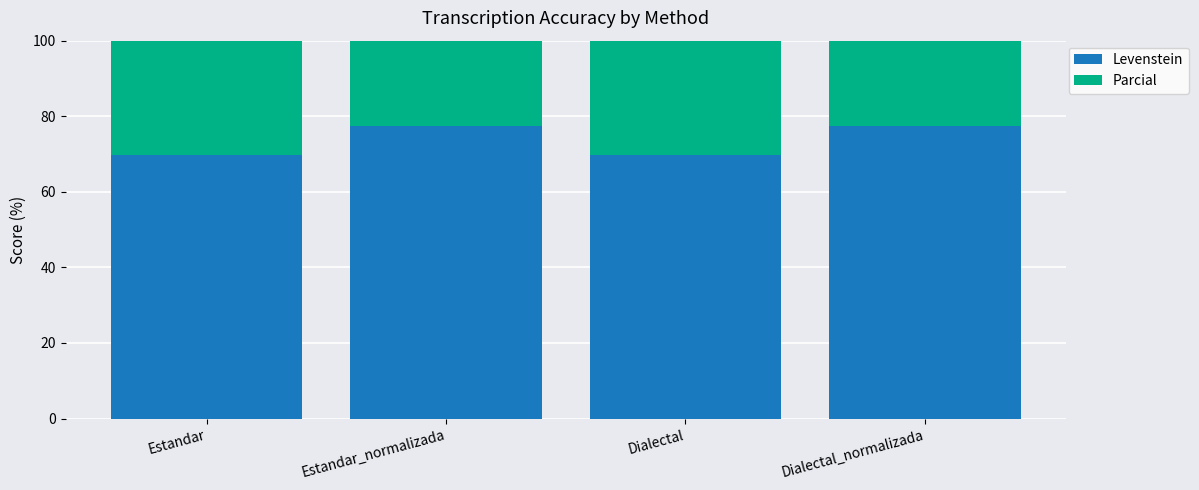

What is the label of the 1st bar from the left?

Estandar